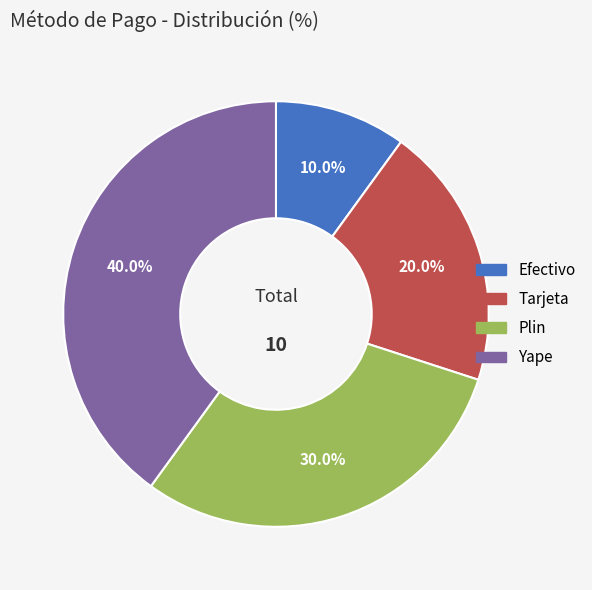

Between Plin and Efectivo, which is larger?

Plin